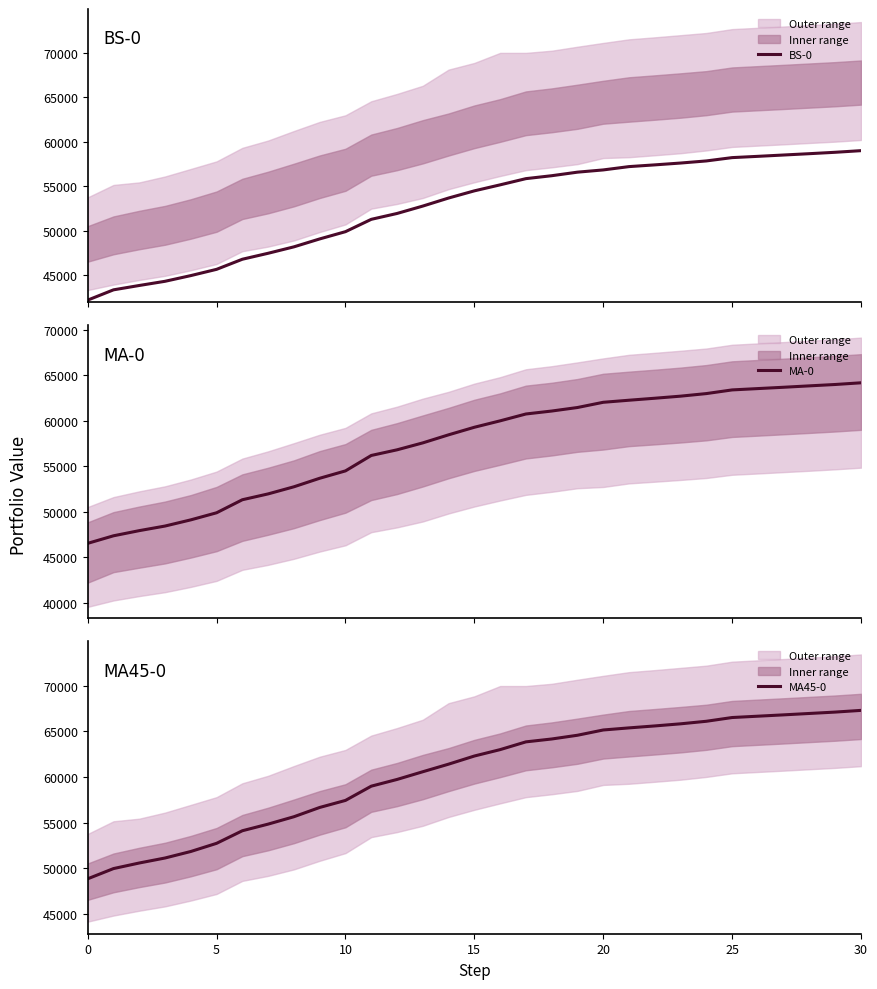

At which label is MA45-0 closest to 58070?

10